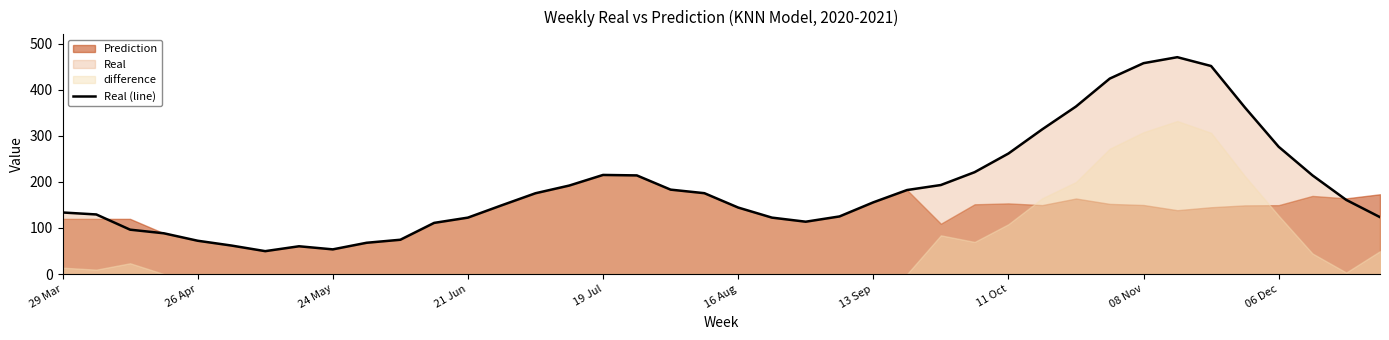

What is the lowest value of the Real (line) series?

49.7